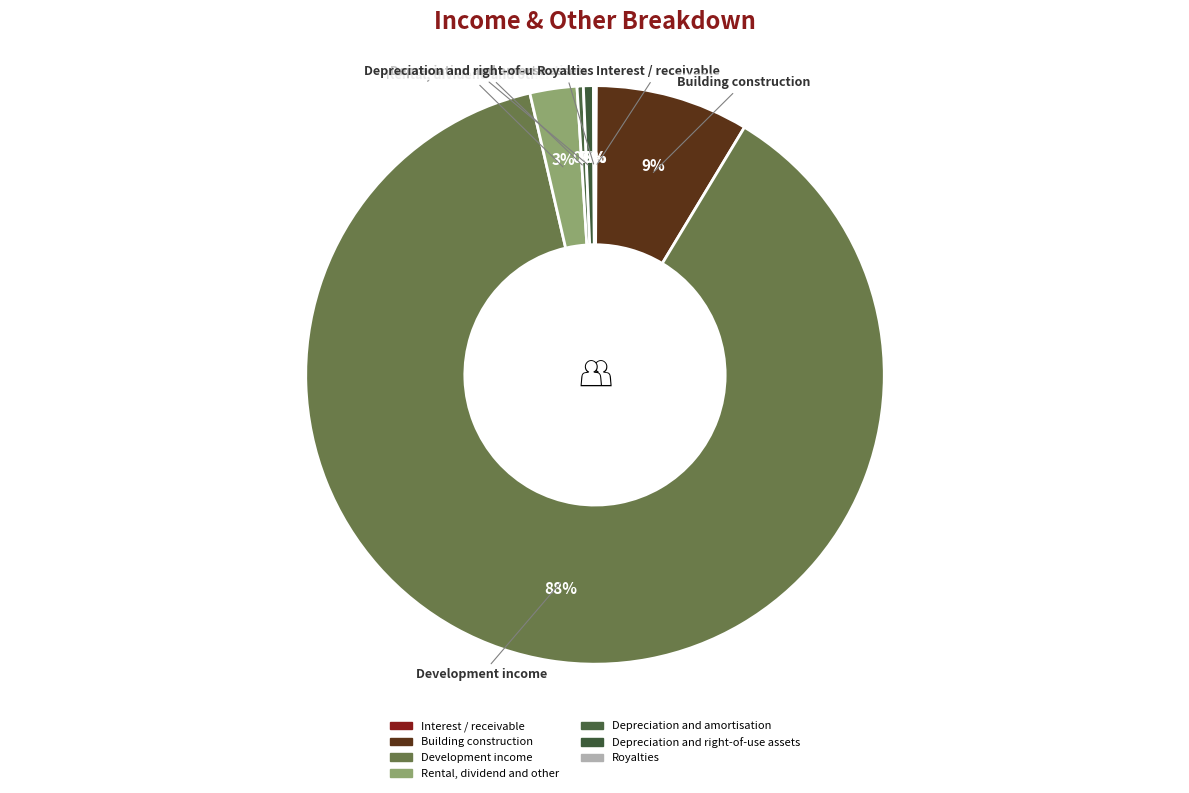

How much of the chart is everything except Interest / receivable?

99.9%